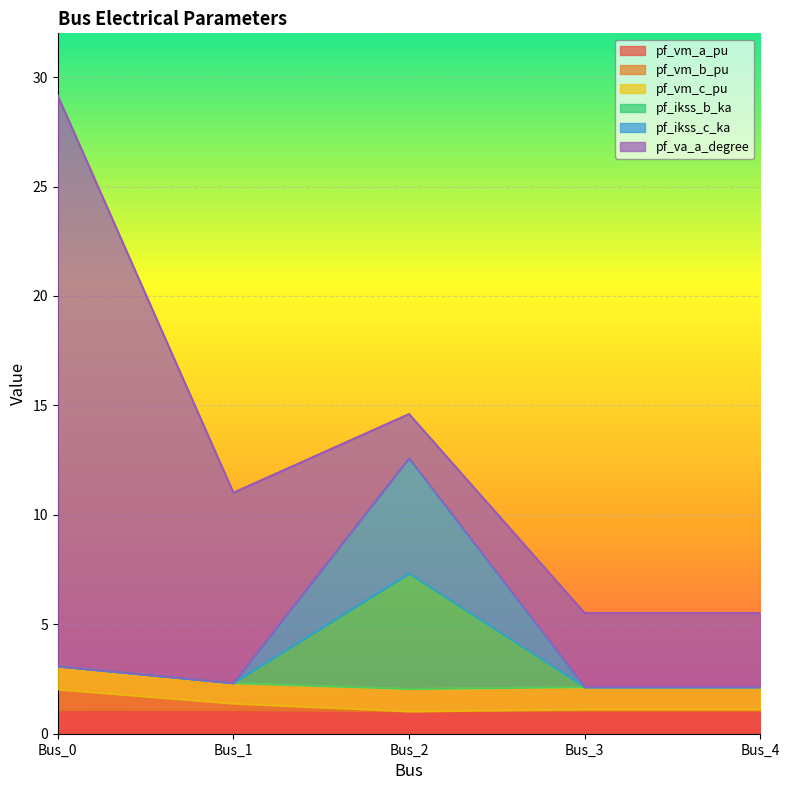

What is the value of the pf_vm_b_pu point at the 2nd from the left?

1.4